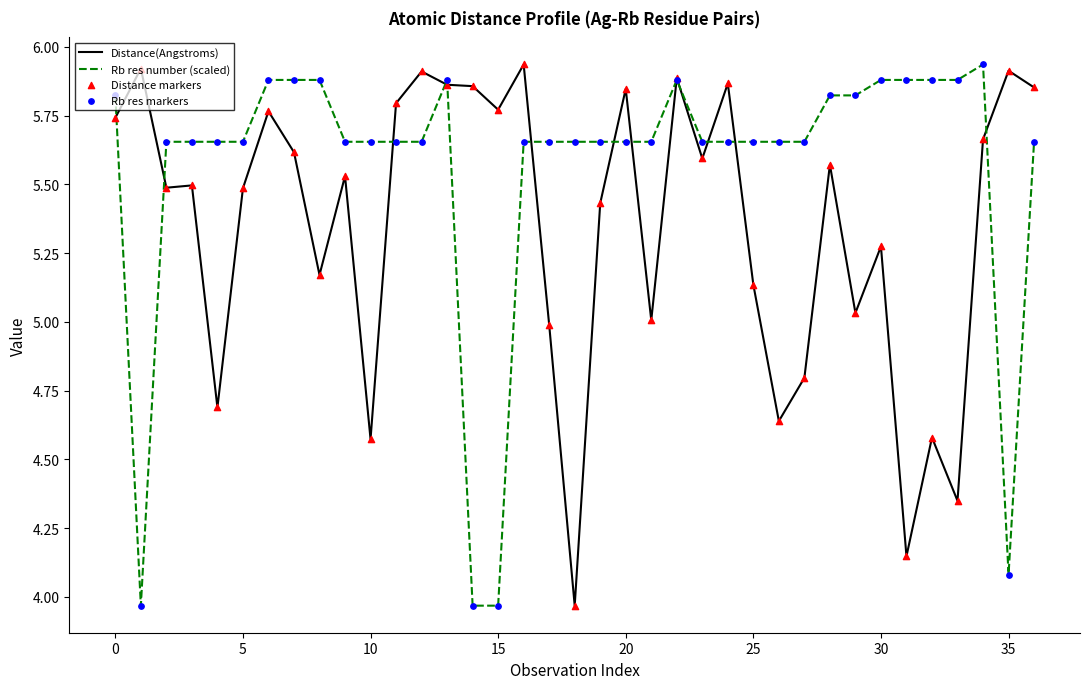

List the series in order of their overall mean, highest first.

Rb res number (scaled), Distance(Angstroms)